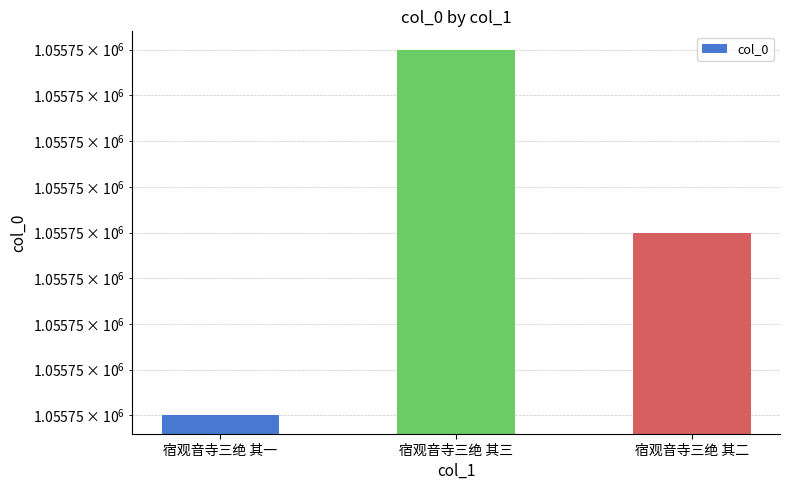

What is the minimum value shown in the chart?

1055749